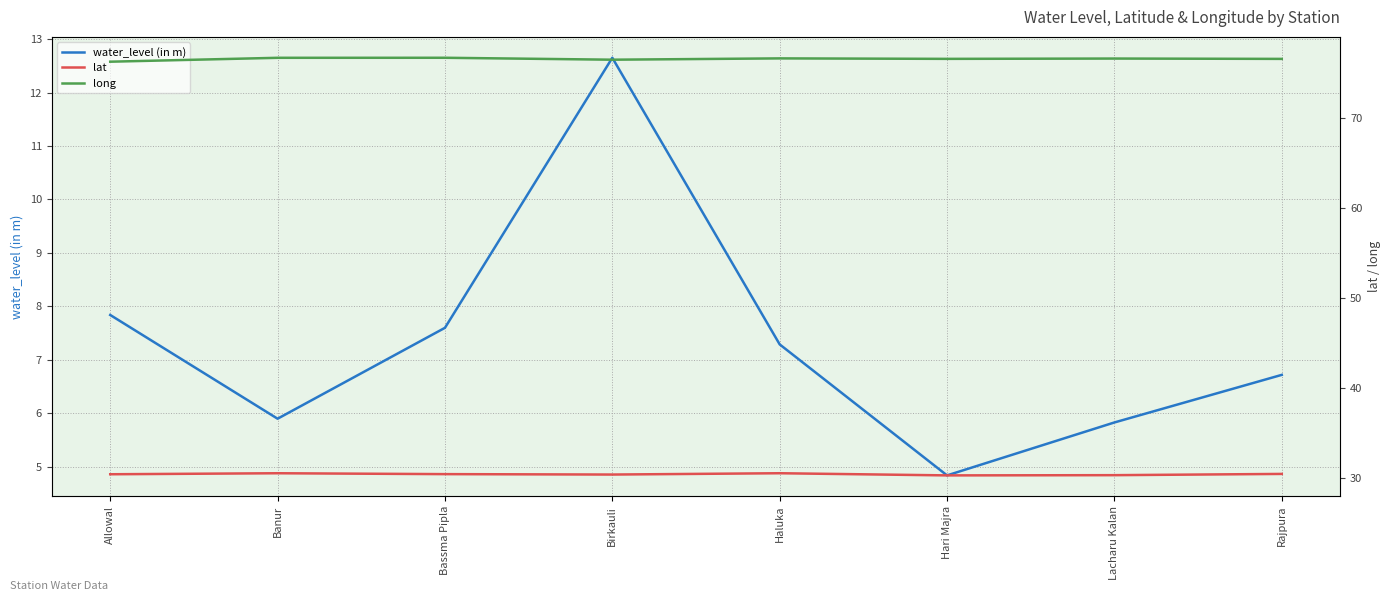

True or false: lat has more than 2 points higher than both neighbors.

False